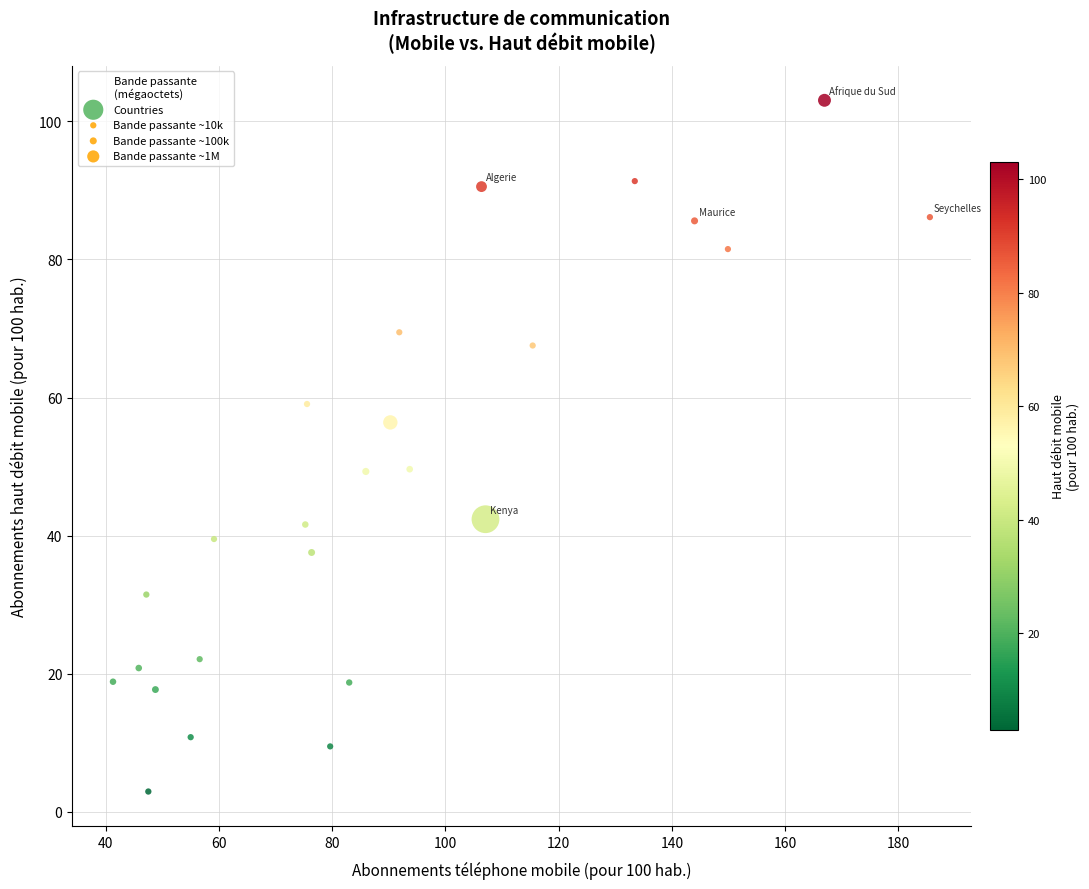

What is the range of X values (max minus min)?

144.3